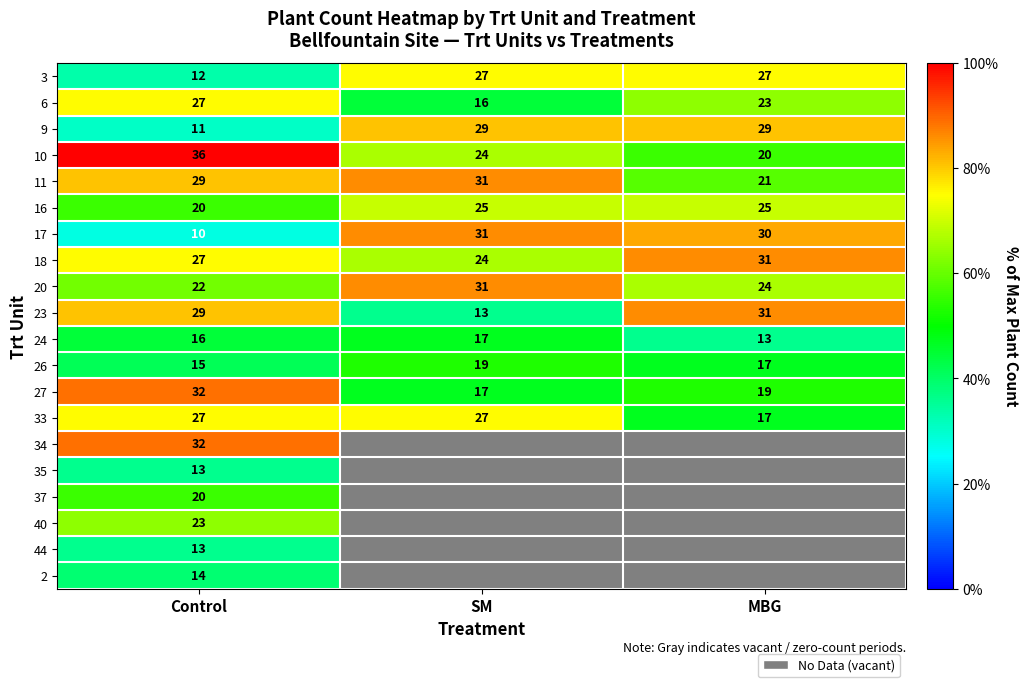

Where is 17 nearest to the value 20?

Control